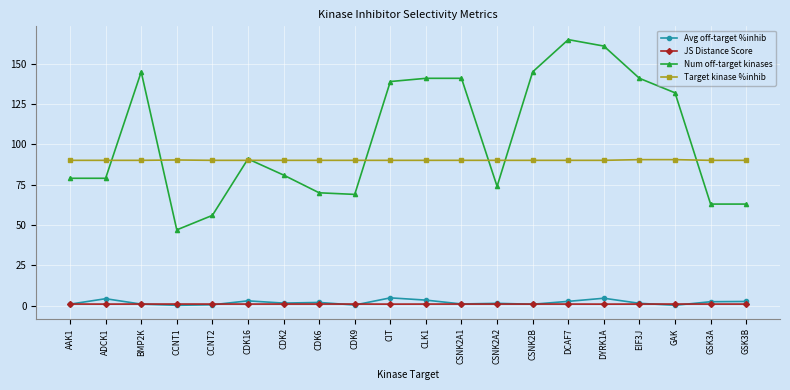

What is the greatest value displayed?

165.0